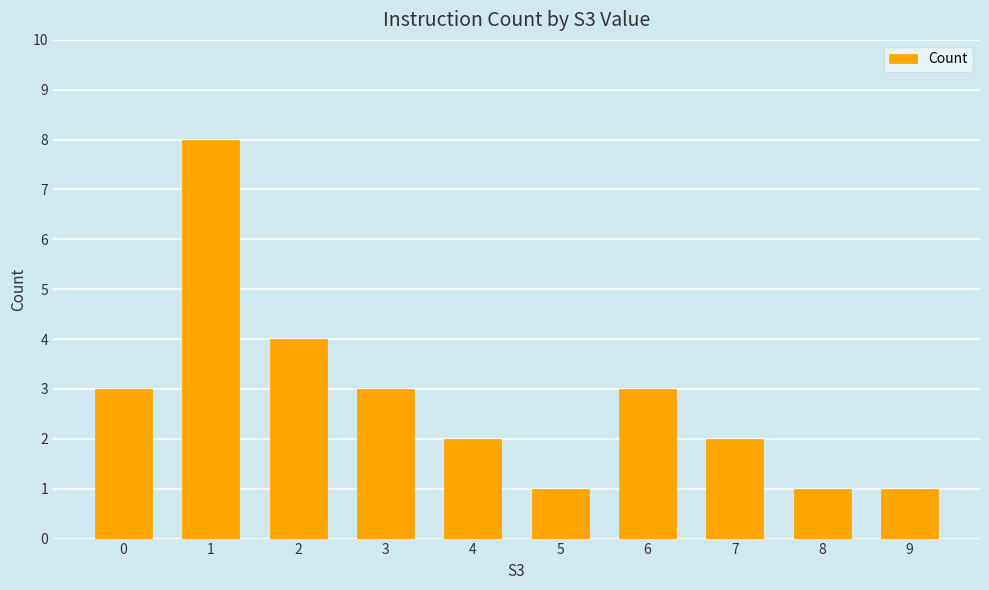

What is the greatest value displayed?

8